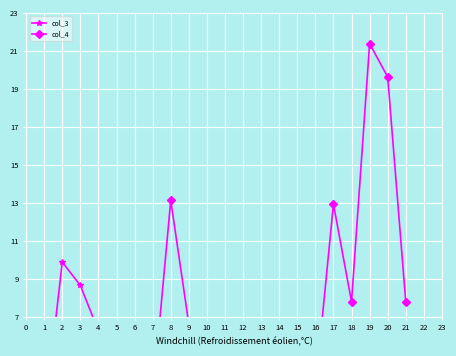

What are all the series names shown in the legend?

col_3, col_4